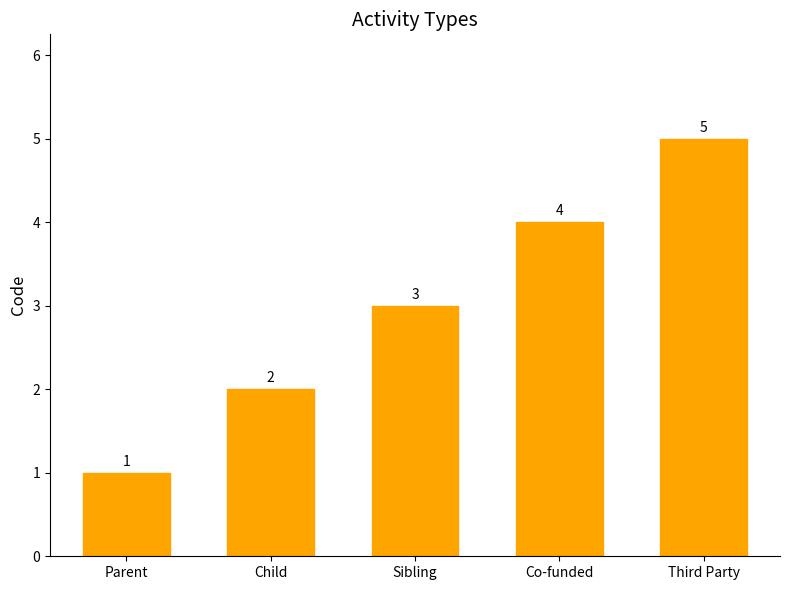

The chart shows a value of 5 at Third Party. True or false?

True